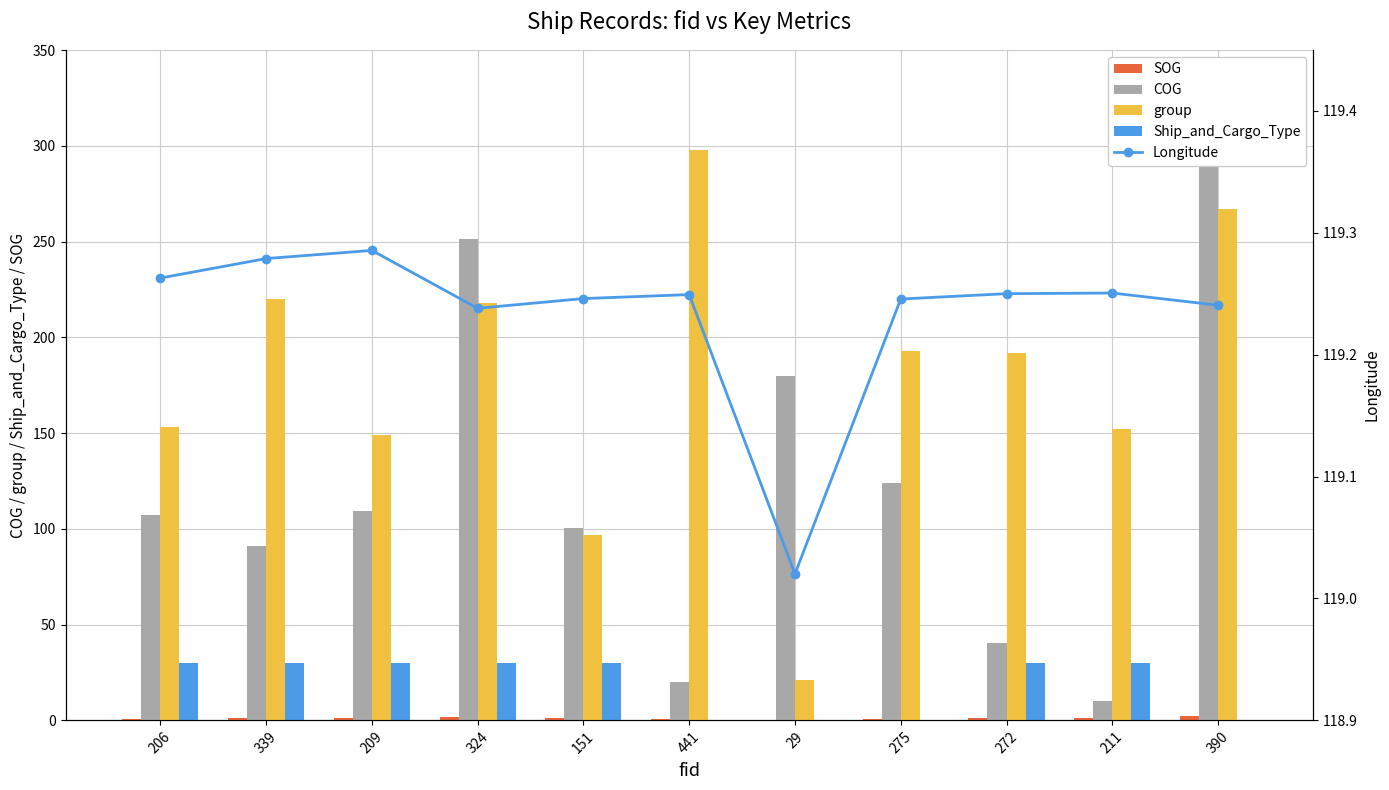

Rank the series by their maximum value, from highest to lowest.

COG, group, Longitude, Ship_and_Cargo_Type, SOG